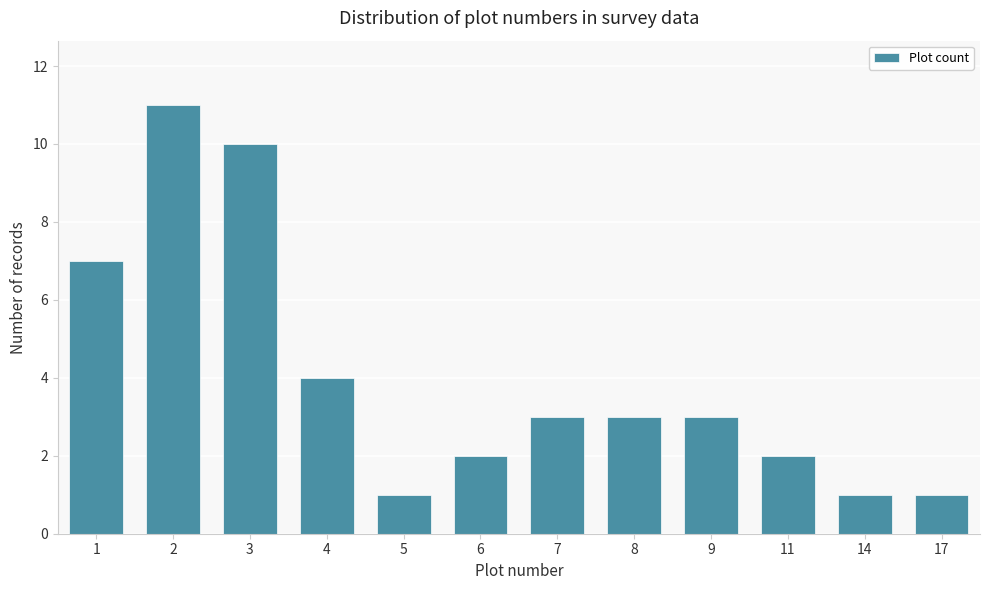

Reading right to left, extract all data points from this chart.

1	1	2	3	3	3	2	1	4	10	11	7